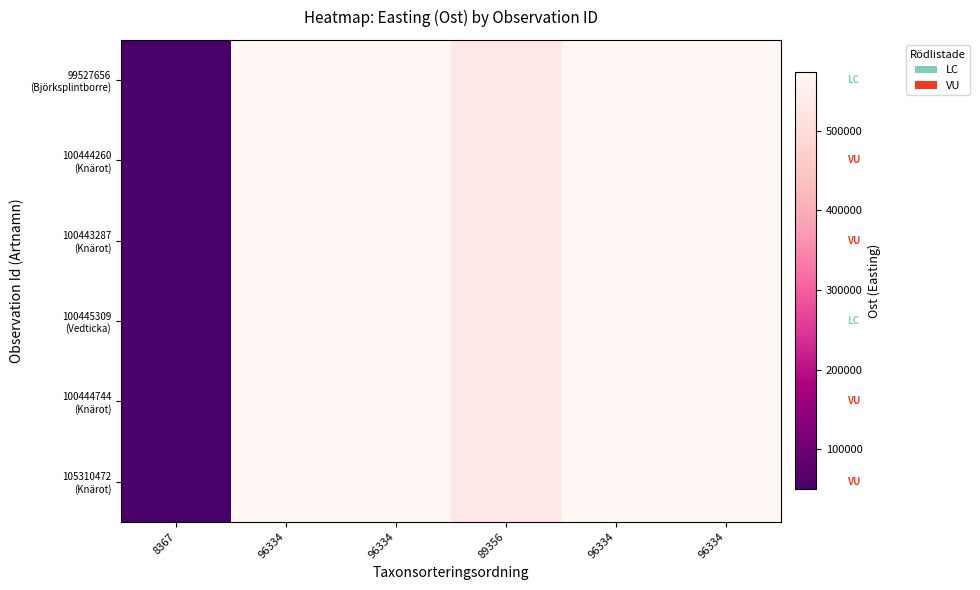

Between 8367 and 96334, which series saw the biggest shift?

105310472 (Knärot)